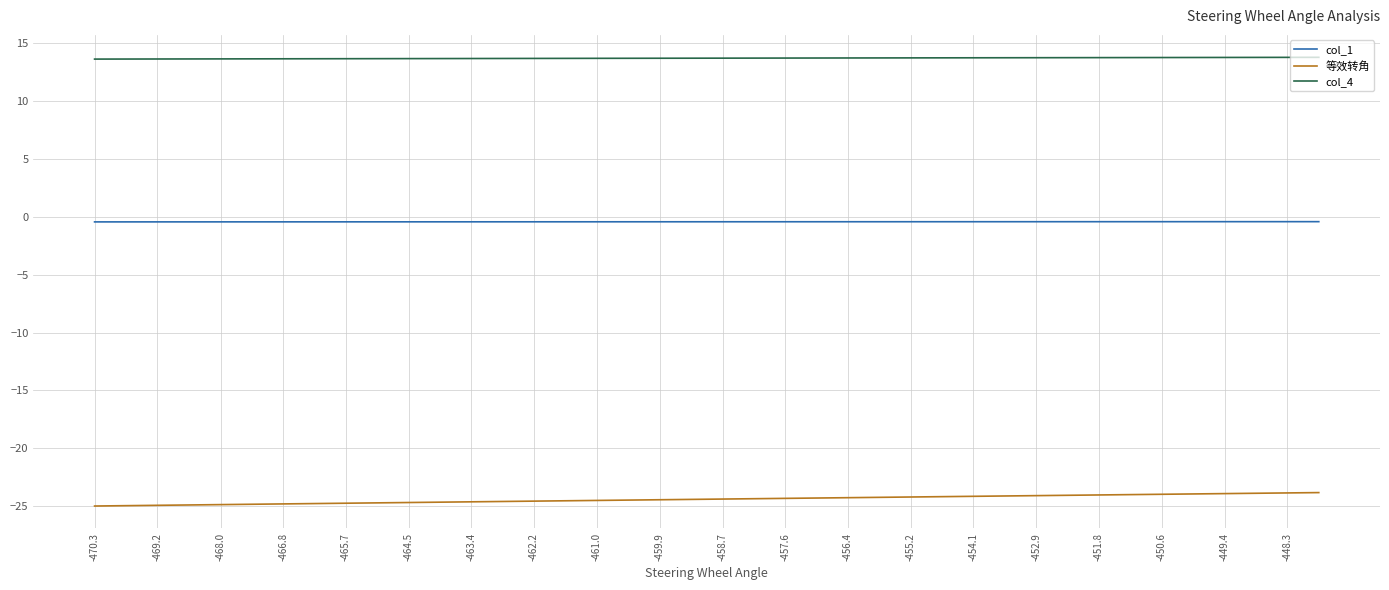

Which series has the largest total across all categories?

col_4